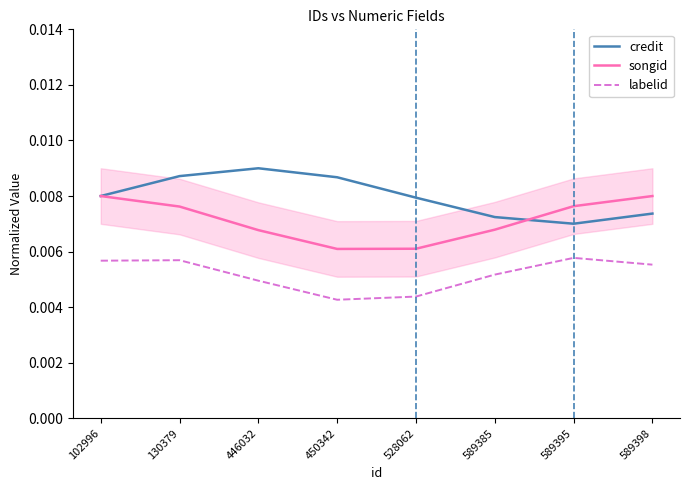

What are all the series names shown in the legend?

credit, songid, labelid